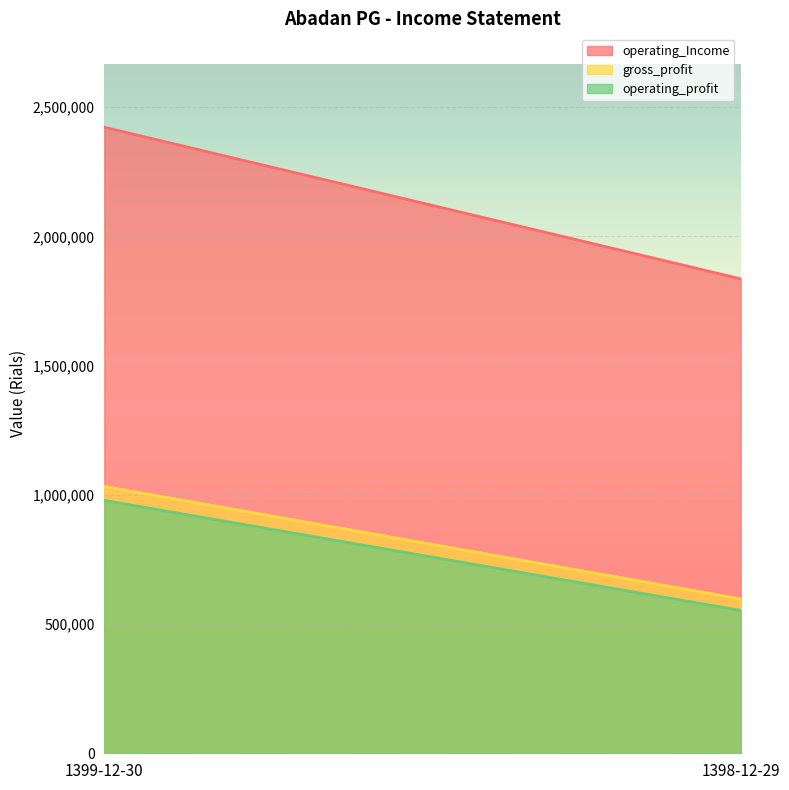

How many gross_profit values are between 597298 and 1032358?

2